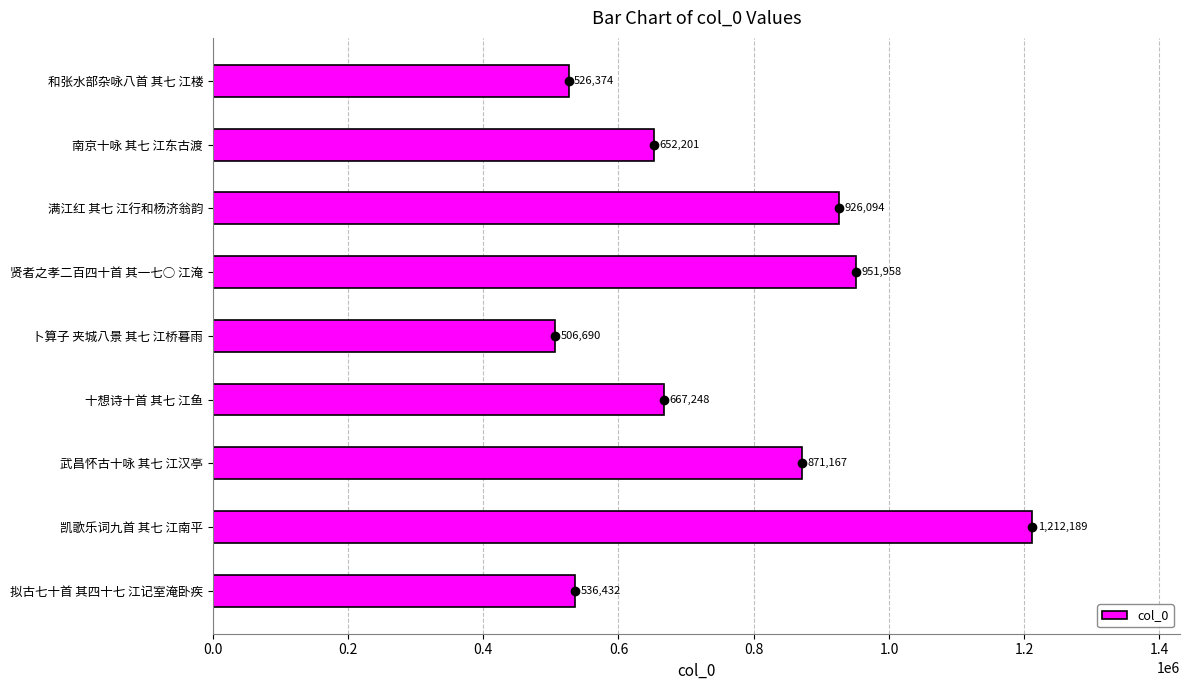

What is the difference between the second highest and second lowest values?

425584